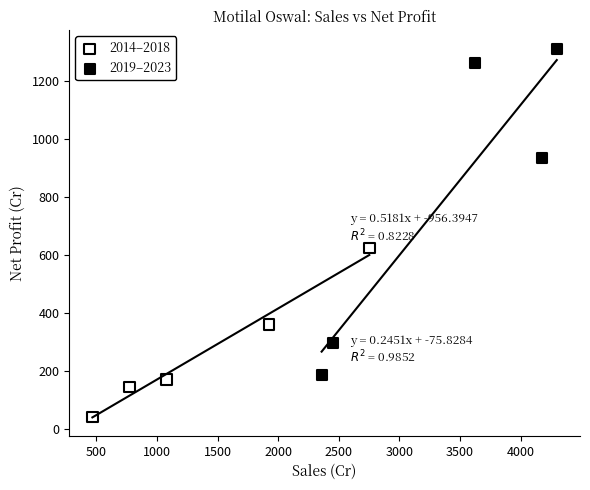

Which series has the widest spread of Y values?

2019–2023